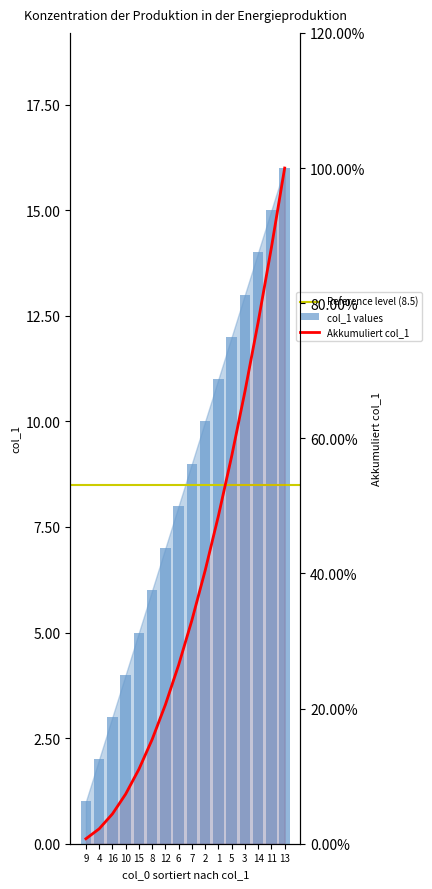

At which label does the data first exceed 9?

2